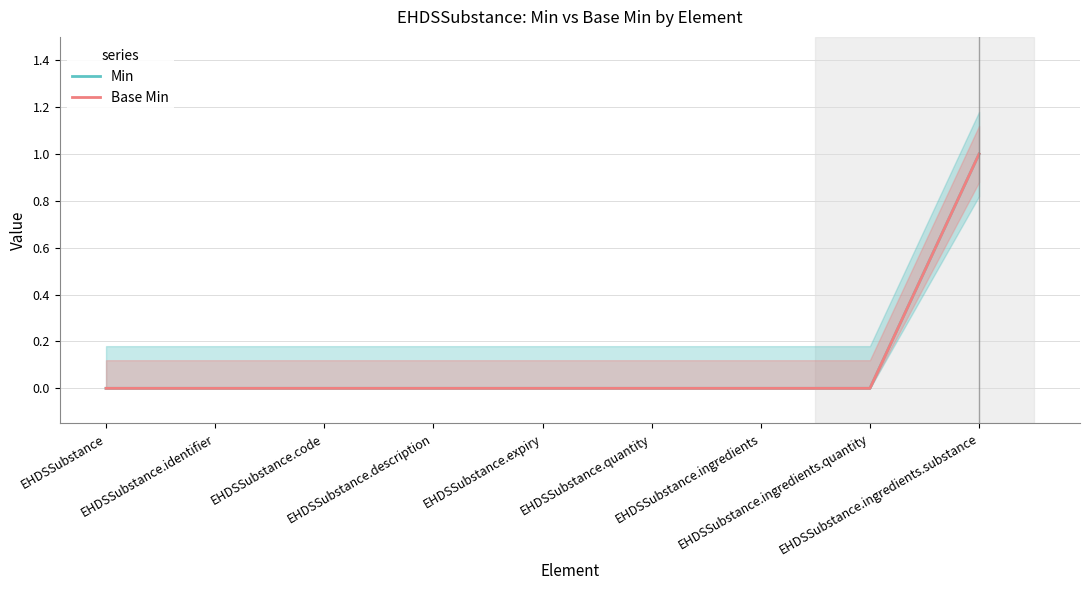

At which category is the sum across all series the highest?

EHDSSubstance.ingredients.substance